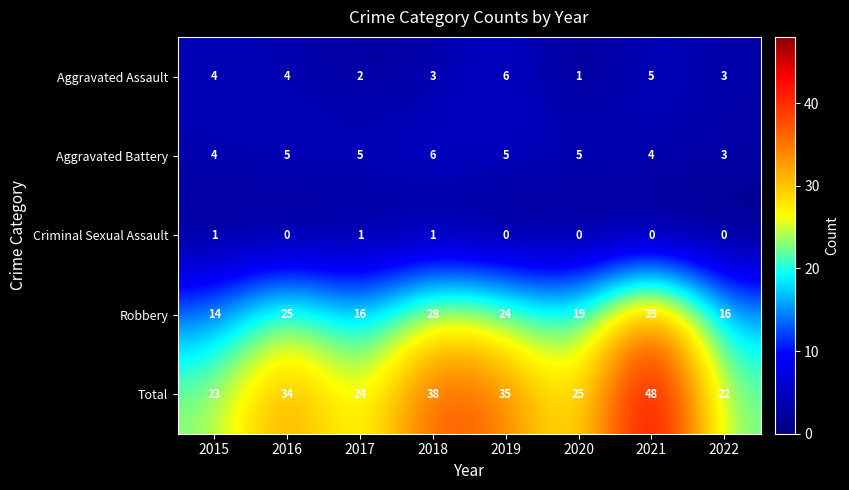

Is it true that Aggravated Assault equals 4 at 2015?

True